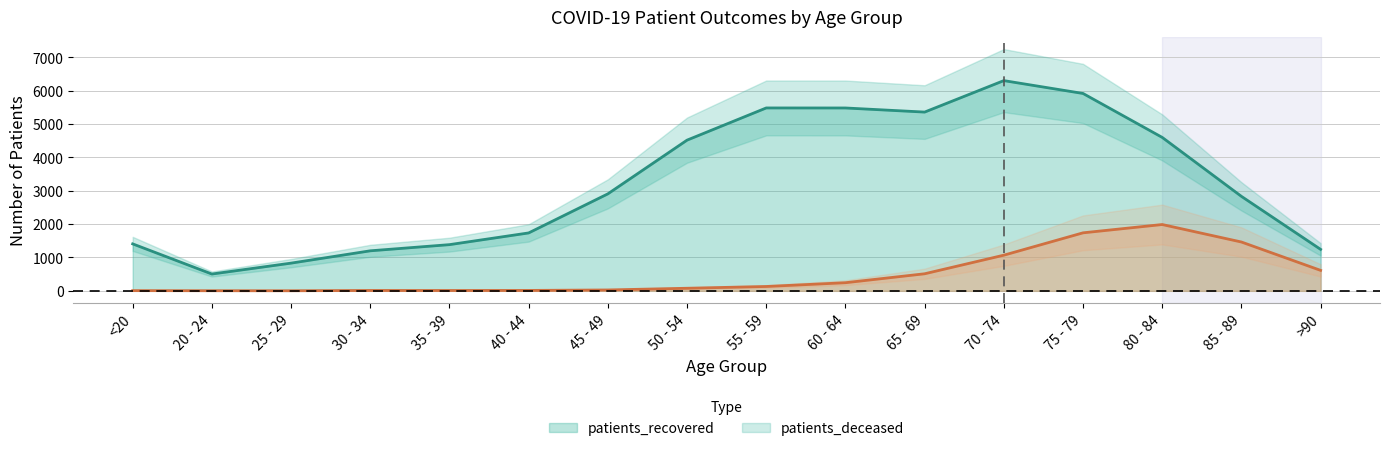

At how many categories does at least one series exceed 3521?

7